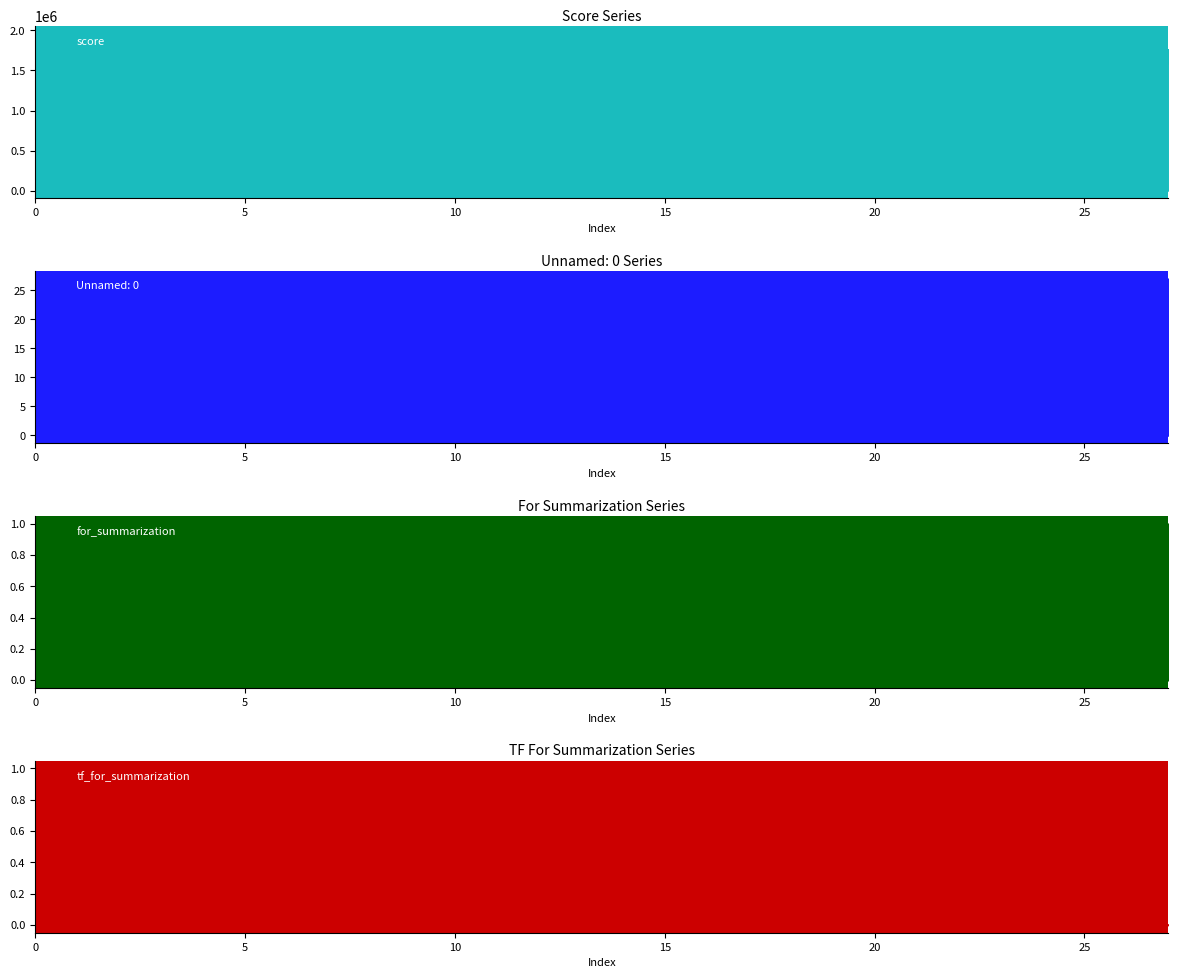

What are all the series names shown in the legend?

score, for_summarization, Unnamed: 0, tf_for_summarization